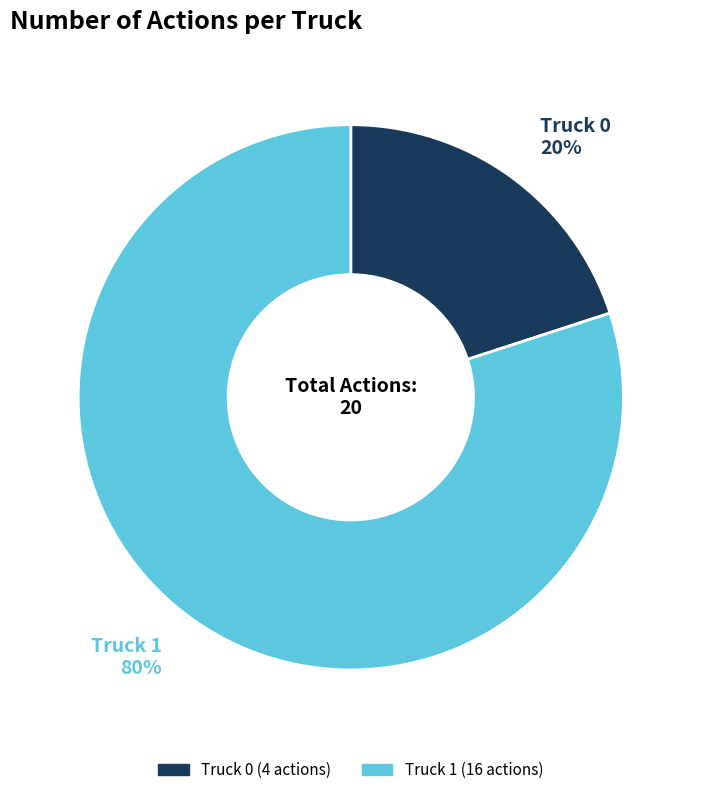

To the nearest percent, what is the difference between the largest and smallest slice percentages?

60%